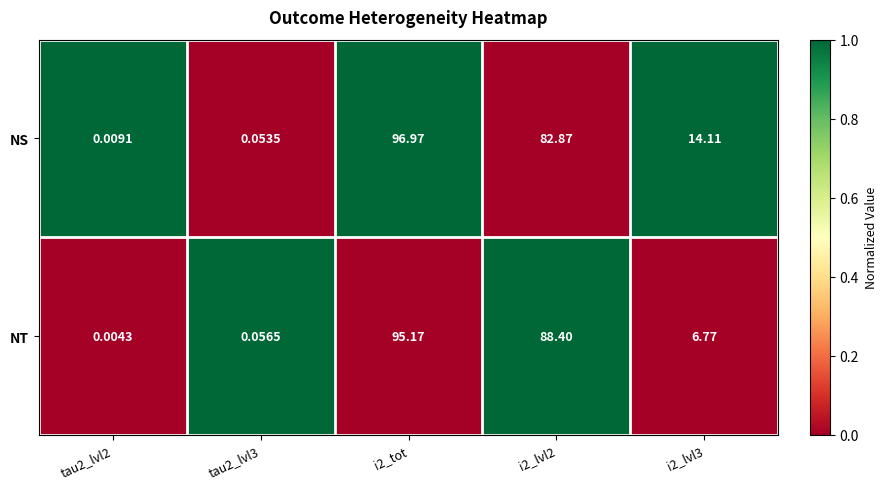

List the series in order of their peak value, highest first.

NS, NT